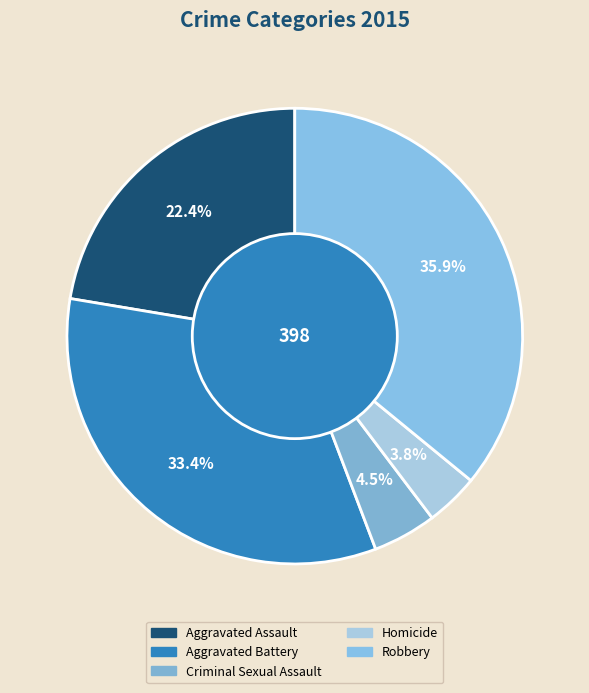

To the nearest percent, what is the average slice percentage?

20%